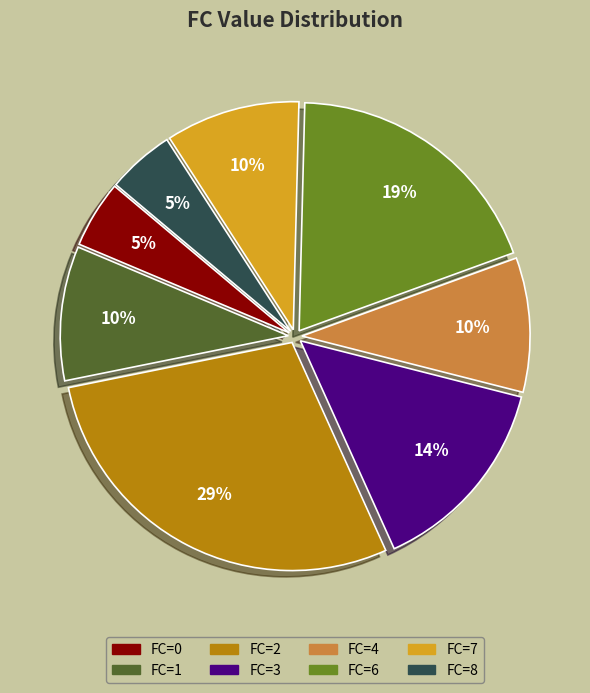

Between FC=2 and FC=0, which is larger?

FC=2